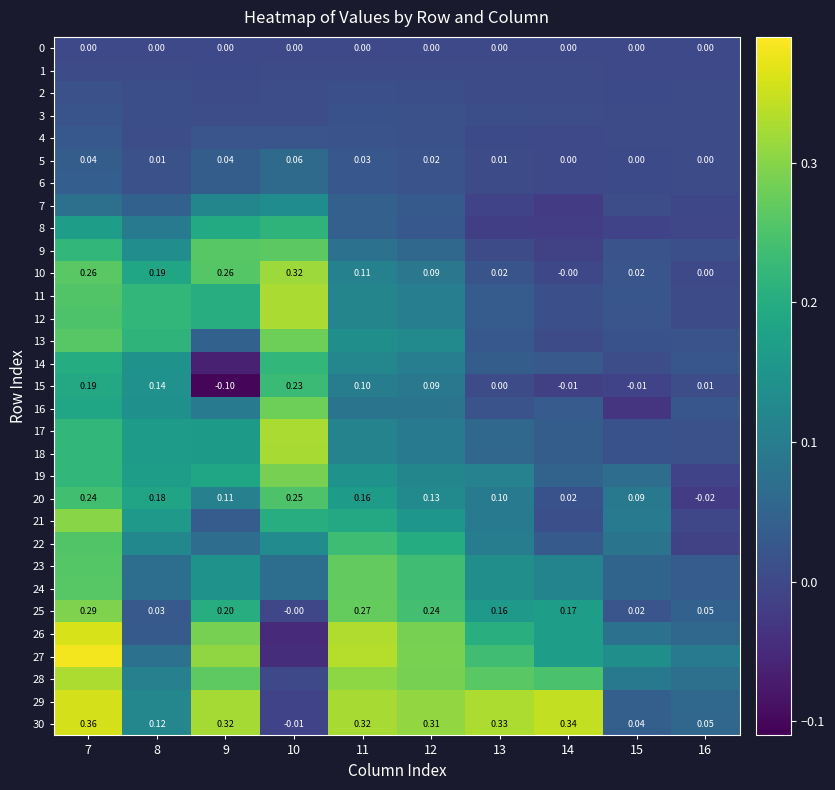

What is the sum of all 10 values?

1.3